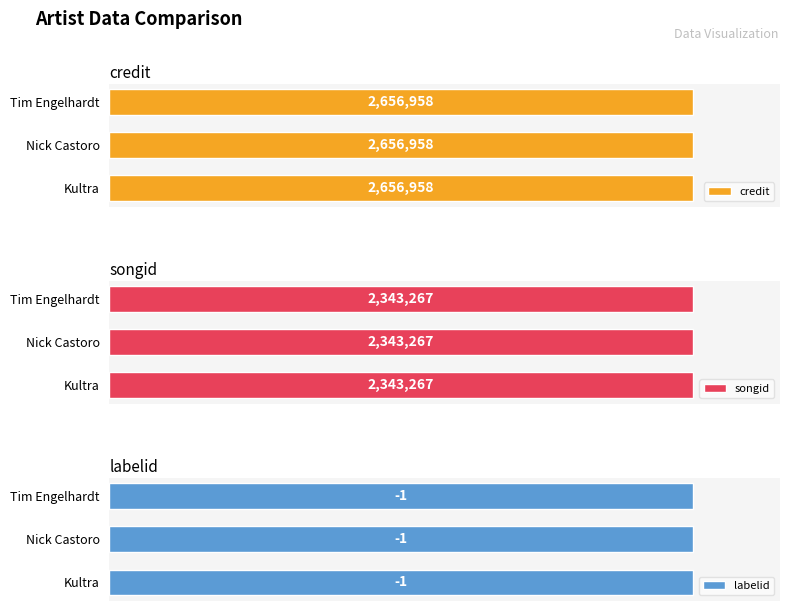

Is the value of labelid at Nick Castoro greater than the value of credit at Nick Castoro?

No